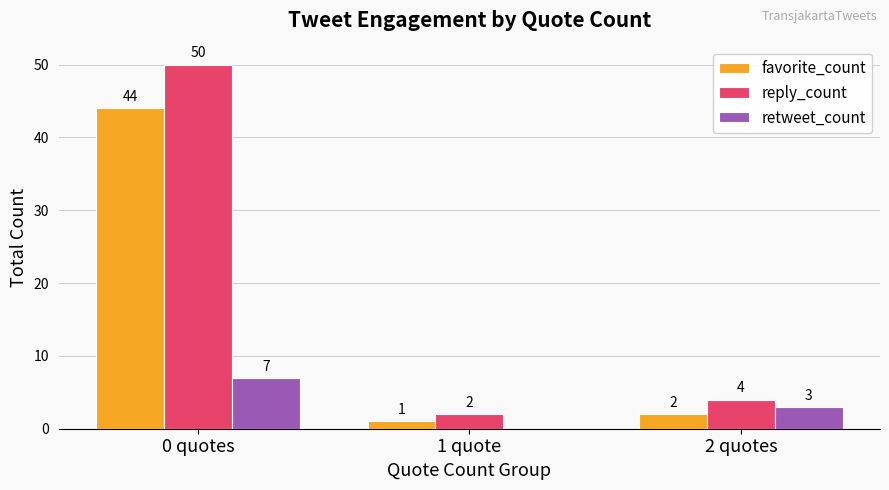

What is the sum of all favorite_count values?

47